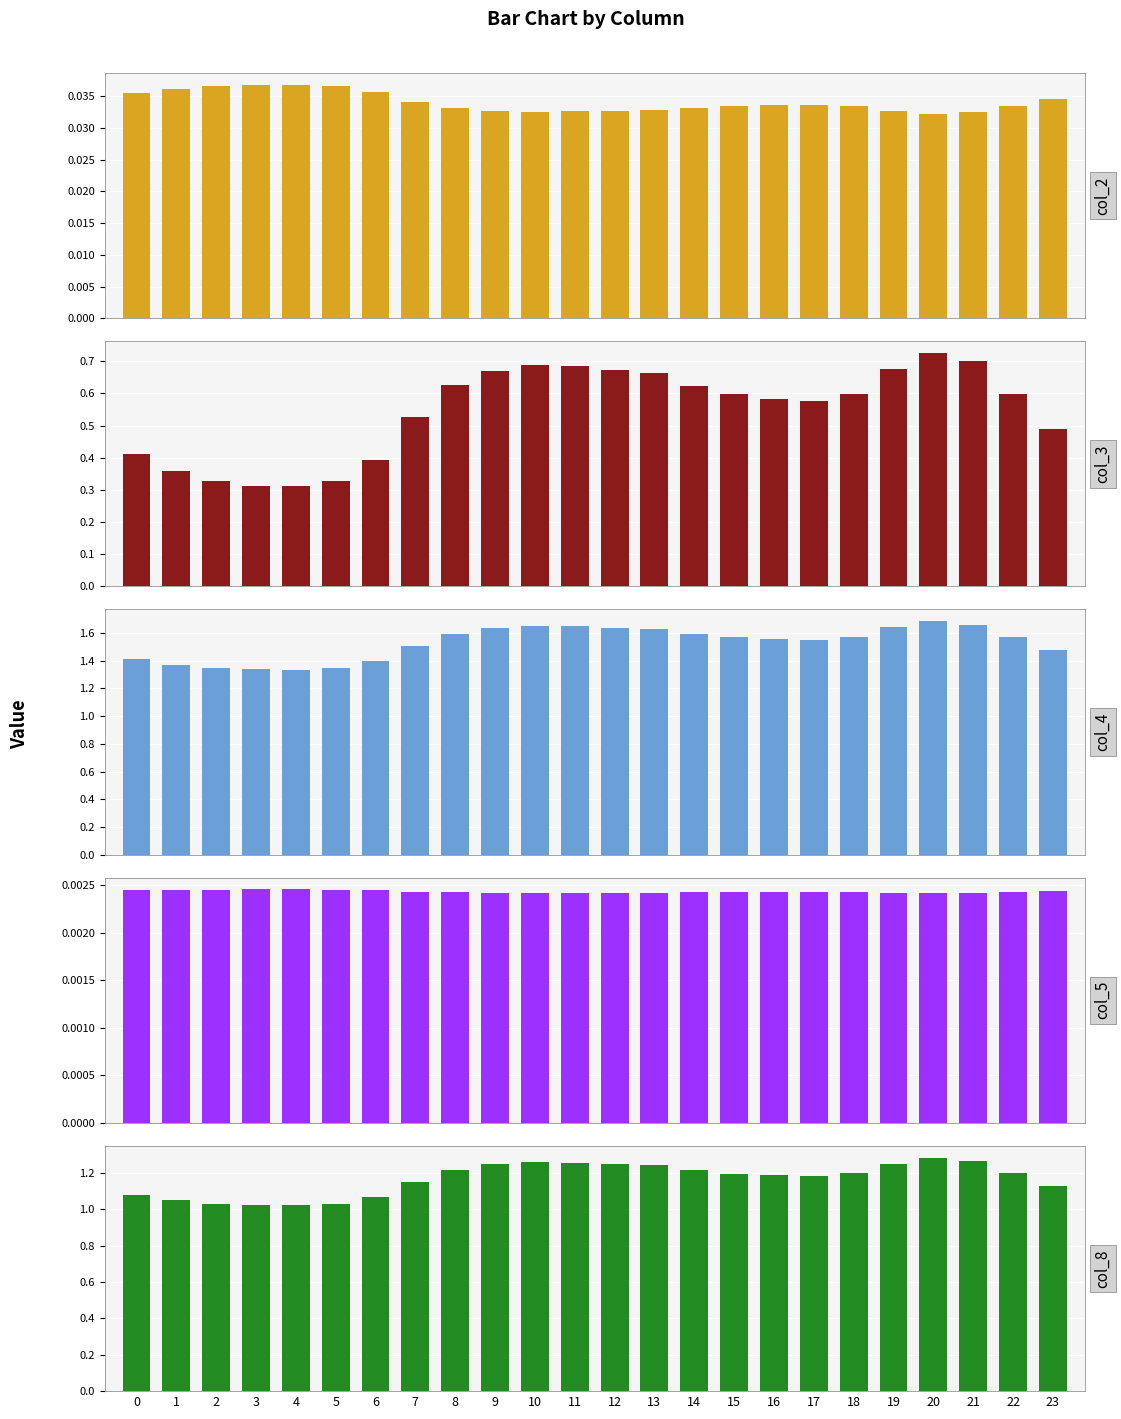

Reading left to right, list all the values displayed in this chart.

col_2: 0=0.0	1=0.0	2=0.0	3=0.0	4=0.0	5=0.0	6=0.0	7=0.0	8=0.0	9=0.0	10=0.0	11=0.0	12=0.0	13=0.0	14=0.0	15=0.0	16=0.0	17=0.0	18=0.0	19=0.0	20=0.0	21=0.0	22=0.0	23=0.0
col_3: 0=0.4	1=0.4	2=0.3	3=0.3	4=0.3	5=0.3	6=0.4	7=0.5	8=0.6	9=0.7	10=0.7	11=0.7	12=0.7	13=0.7	14=0.6	15=0.6	16=0.6	17=0.6	18=0.6	19=0.7	20=0.7	21=0.7	22=0.6	23=0.5
col_4: 0=1.4	1=1.4	2=1.3	3=1.3	4=1.3	5=1.3	6=1.4	7=1.5	8=1.6	9=1.6	10=1.7	11=1.6	12=1.6	13=1.6	14=1.6	15=1.6	16=1.6	17=1.6	18=1.6	19=1.6	20=1.7	21=1.7	22=1.6	23=1.5
col_5: 0=0.0	1=0.0	2=0.0	3=0.0	4=0.0	5=0.0	6=0.0	7=0.0	8=0.0	9=0.0	10=0.0	11=0.0	12=0.0	13=0.0	14=0.0	15=0.0	16=0.0	17=0.0	18=0.0	19=0.0	20=0.0	21=0.0	22=0.0	23=0.0
col_8: 0=1.1	1=1.0	2=1.0	3=1.0	4=1.0	5=1.0	6=1.1	7=1.2	8=1.2	9=1.2	10=1.3	11=1.3	12=1.2	13=1.2	14=1.2	15=1.2	16=1.2	17=1.2	18=1.2	19=1.3	20=1.3	21=1.3	22=1.2	23=1.1